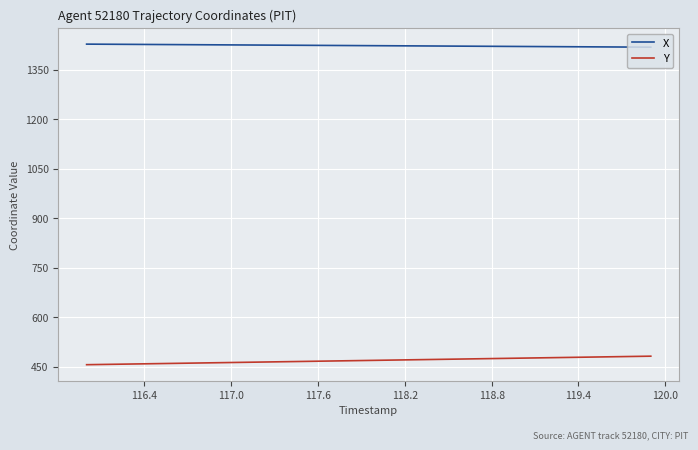

Is this an area chart (filled region under the line)?

No